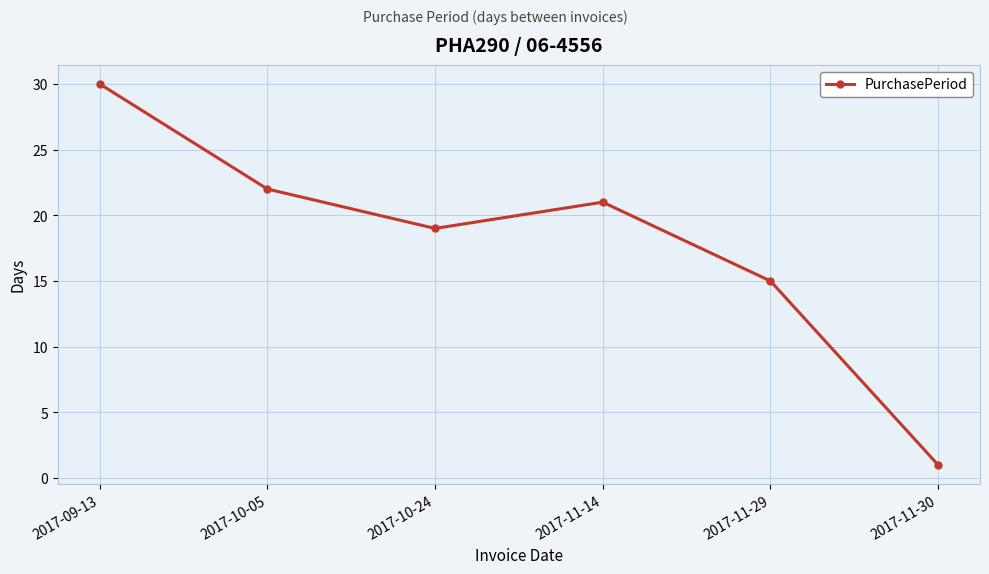

What is the value of the 2nd point from the left?

22